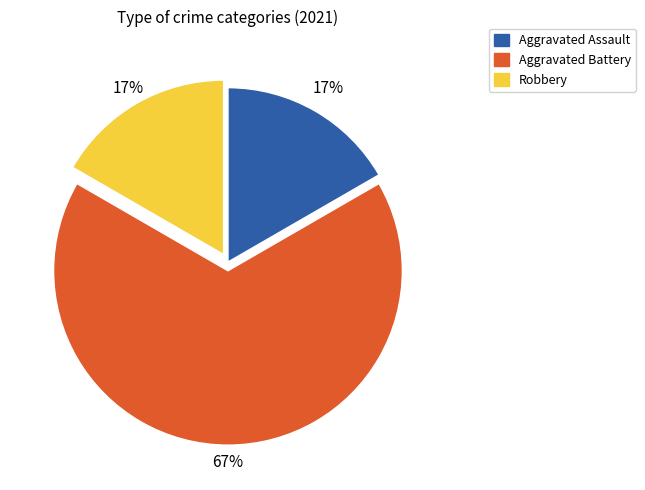

What is the largest slice in the pie chart?

Aggravated Battery